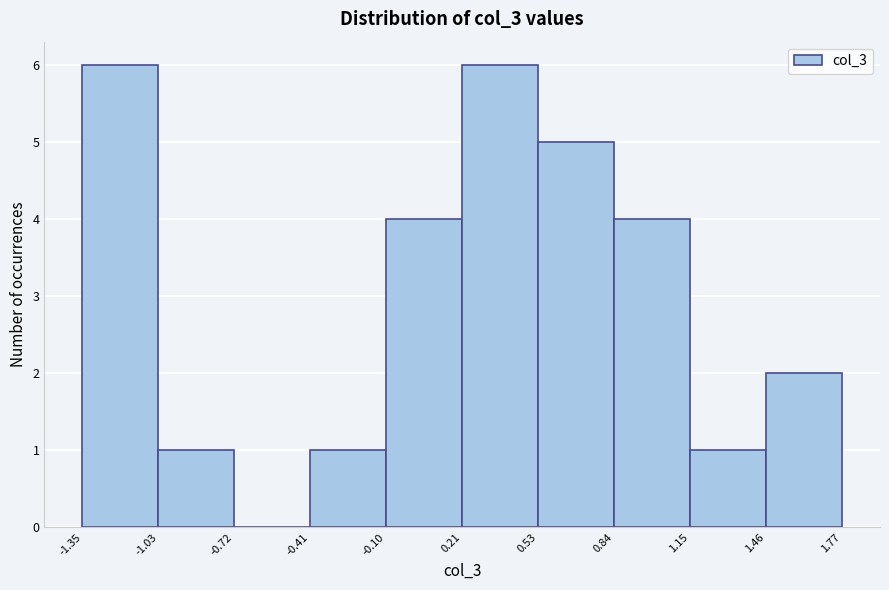

Reading left to right, list every bar in this chart as the range it spans on the x-axis followed by its height. The values are not printed on the chart, so give them approximately, as read against the axis.

-1.35 to -1.03: 6
-1.03 to -0.72: 1
-0.72 to -0.41: 0
-0.41 to -0.10: 1
-0.10 to 0.21: 4
0.21 to 0.53: 6
0.53 to 0.84: 5
0.84 to 1.15: 4
1.15 to 1.46: 1
1.46 to 1.77: 2